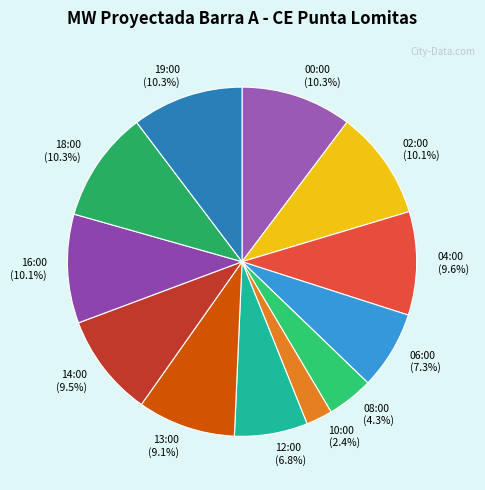

Which has a higher value, 14:00 or 12:00?

14:00